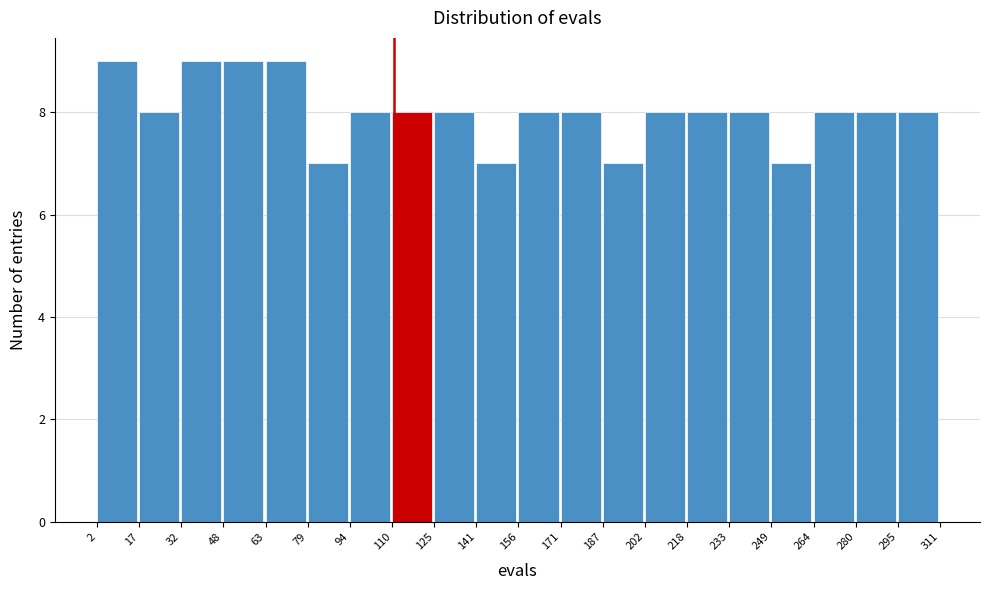

Reading left to right, transcribe this chart: for each bar, give the range it covers on the x-axis and its height. The values are not printed on the chart, so give them approximately, as read against the axis.

2 to 17: 9
17 to 32: 8
32 to 48: 9
48 to 63: 9
63 to 79: 9
79 to 94: 7
94 to 110: 8
110 to 125: 8
125 to 141: 8
141 to 156: 7
156 to 171: 8
171 to 187: 8
187 to 202: 7
202 to 218: 8
218 to 233: 8
233 to 249: 8
249 to 264: 7
264 to 280: 8
280 to 295: 8
295 to 311: 8